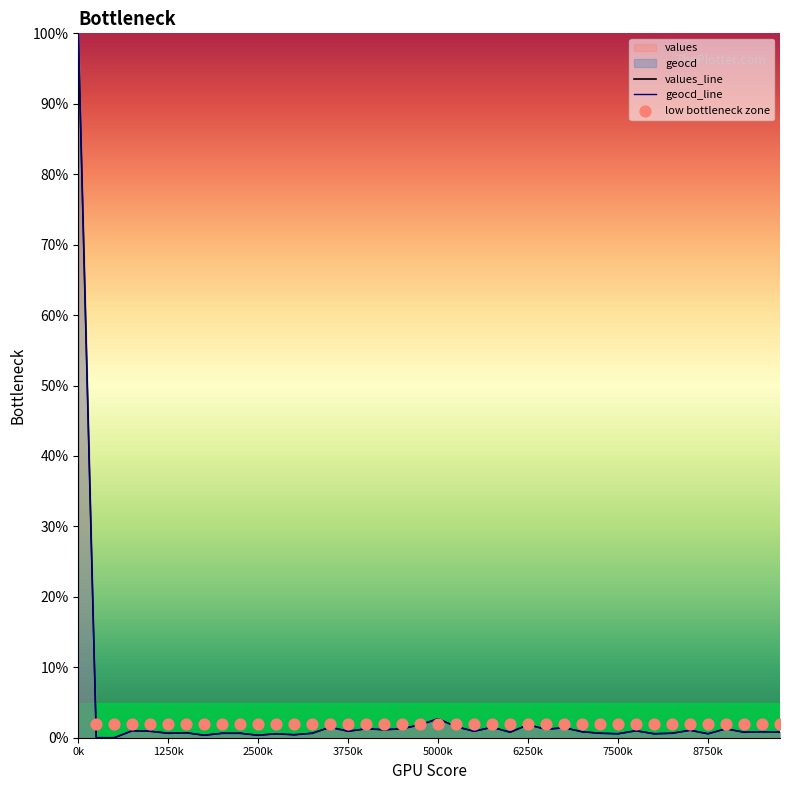

At how many categories does at least one series exceed 0?

38